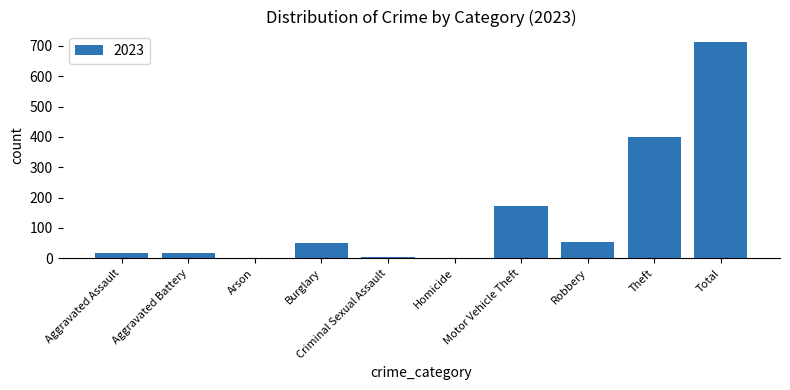

Are the bars horizontal?

No